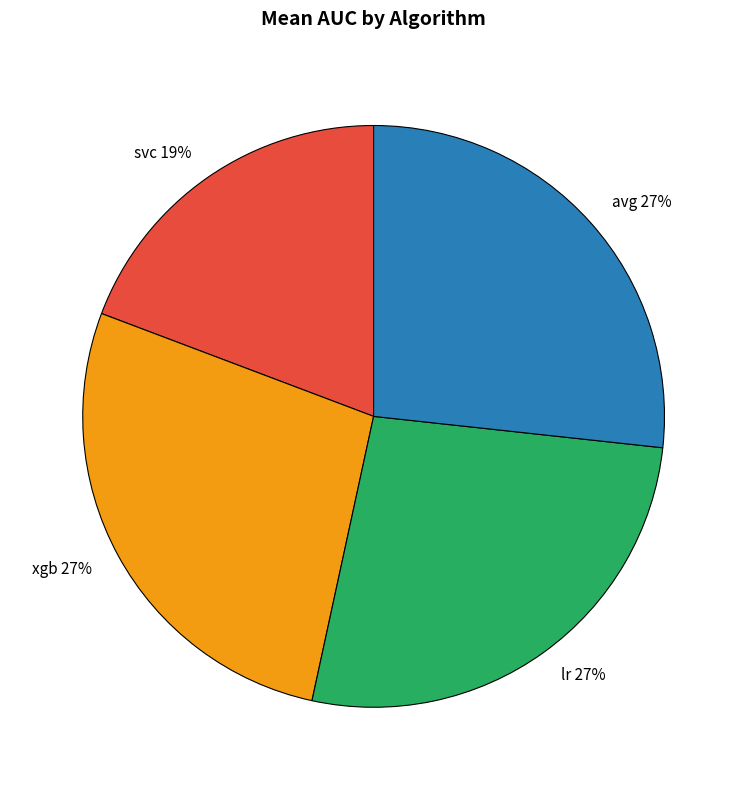

Is there any slice that represents more than half of the pie?

No